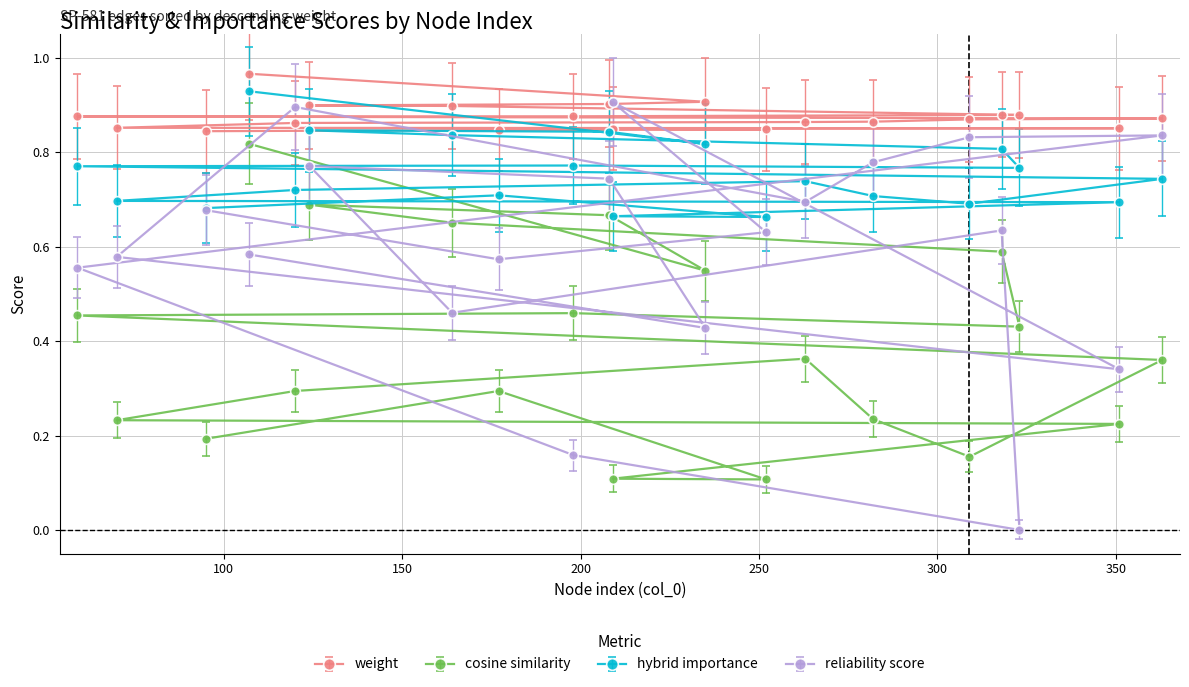

Rank the series at 263 from highest to lowest value.

weight, hybrid_importance, reliability_score, cosine_similarity_to_test_node